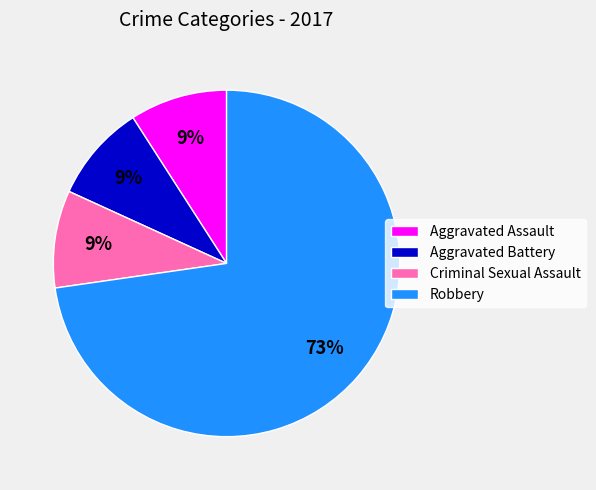

True or false: Robbery accounts for 88% of the total.

False